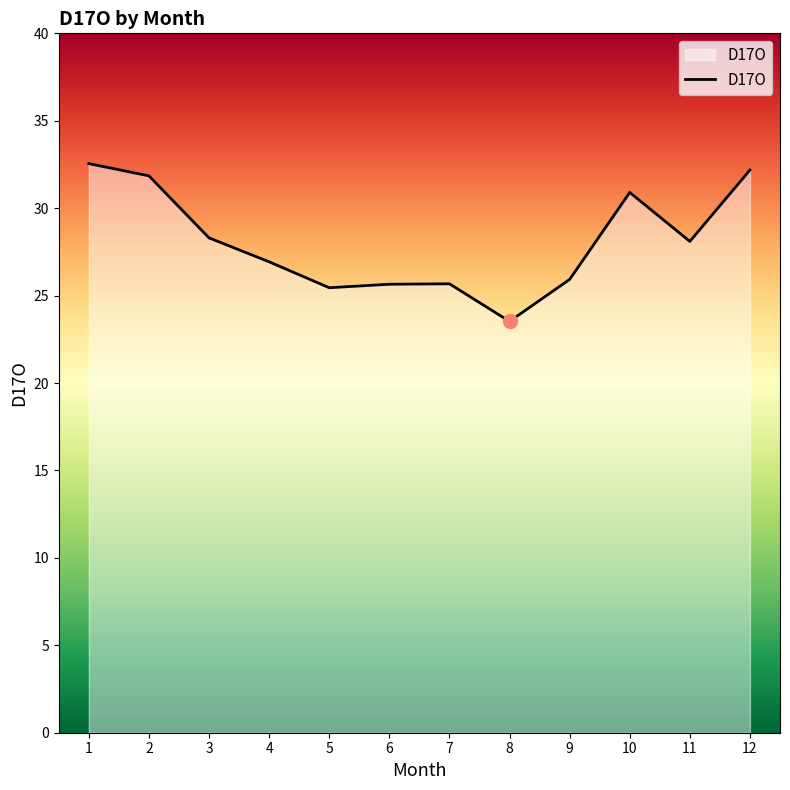

Is it true that the value at 5 is 12.7?

False